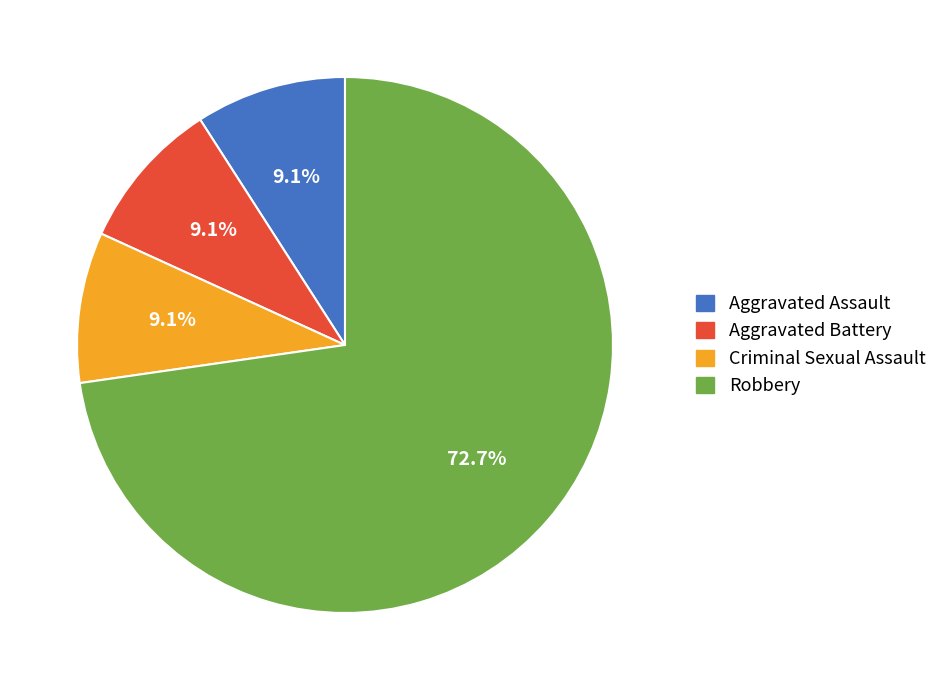

To the nearest percent, what is the combined percentage of Aggravated Assault and Aggravated Battery?

18%